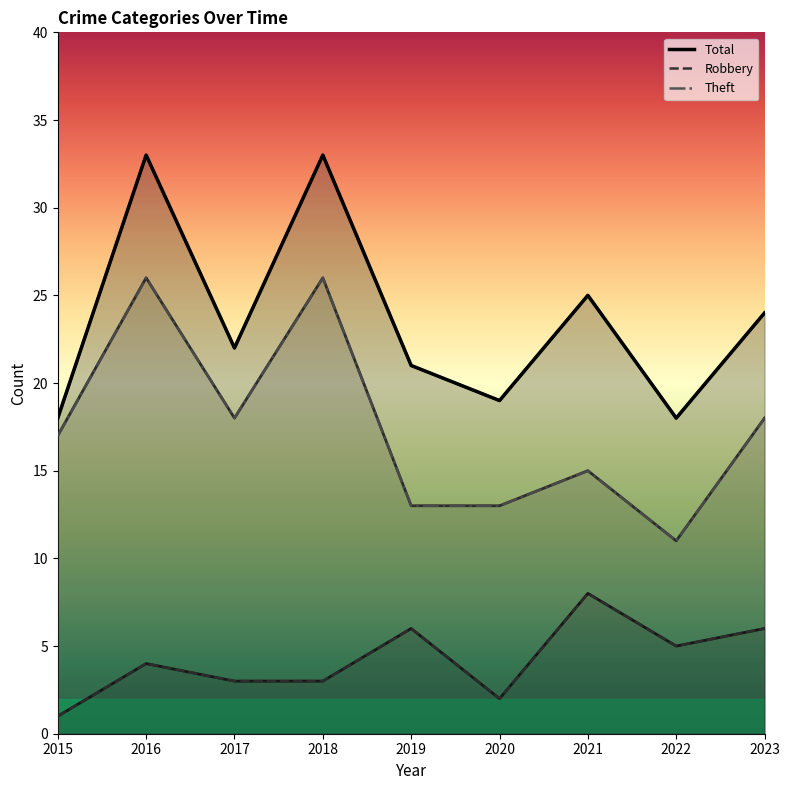

At which category is the sum across all series the highest?

2016